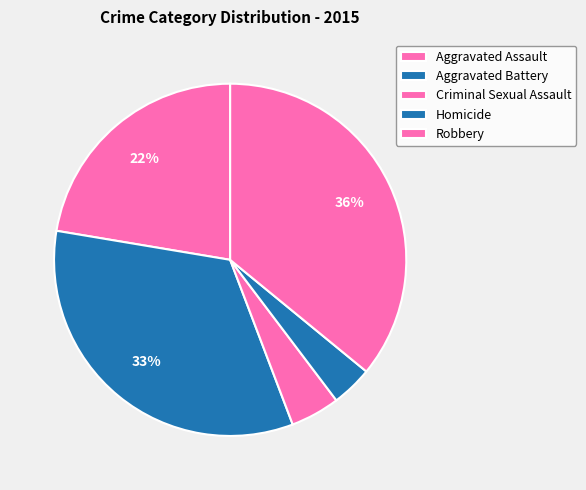

Rank the categories by value from highest to lowest.

Robbery, Aggravated Battery, Aggravated Assault, Criminal Sexual Assault, Homicide